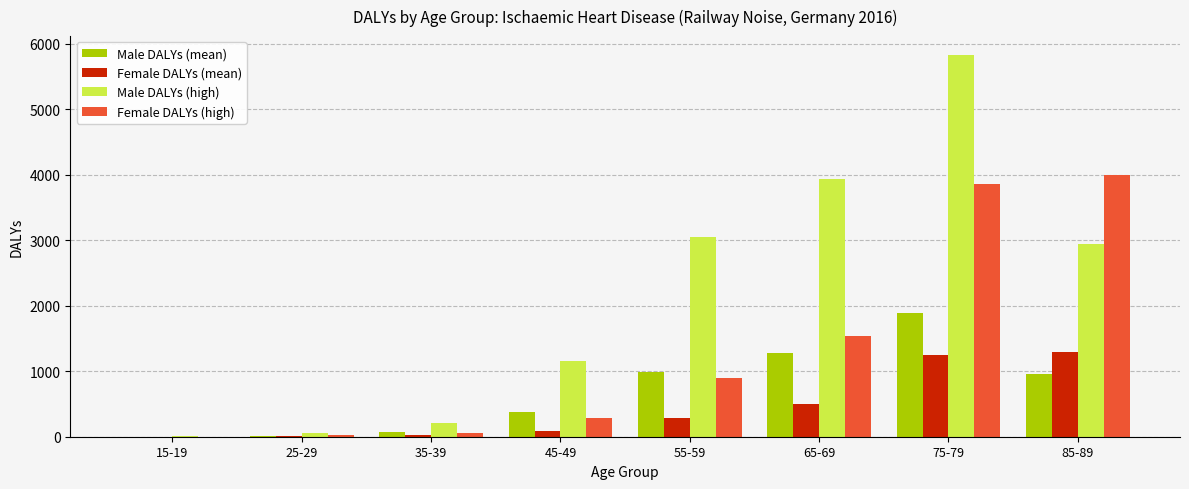

What are all the series names shown in the legend?

Male DALYs (mean), Female DALYs (mean), Male DALYs (high), Female DALYs (high)